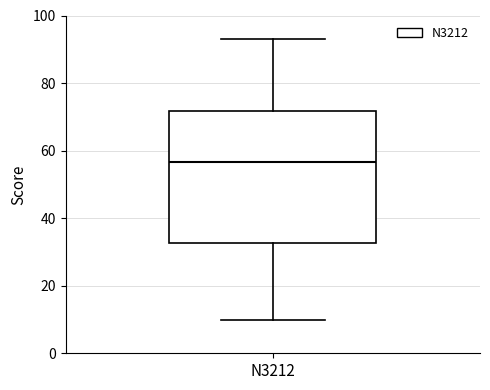

Transcribe this box plot: give where the median line is, the range the box spans, and where the two whiskers end, as read against the y-axis. The values are not printed on the chart, so give them approximately, as read against the axis.

median 56, box 32 to 72, whiskers 10 to 94